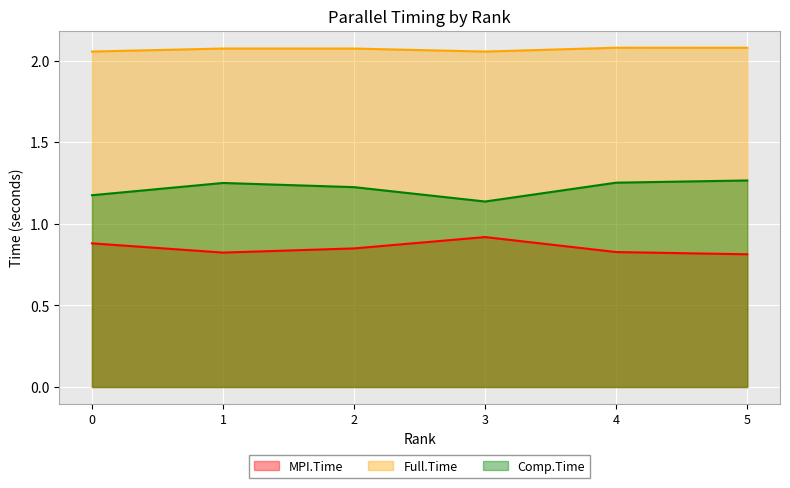

Which series has the largest range (max minus min)?

Comp.Time